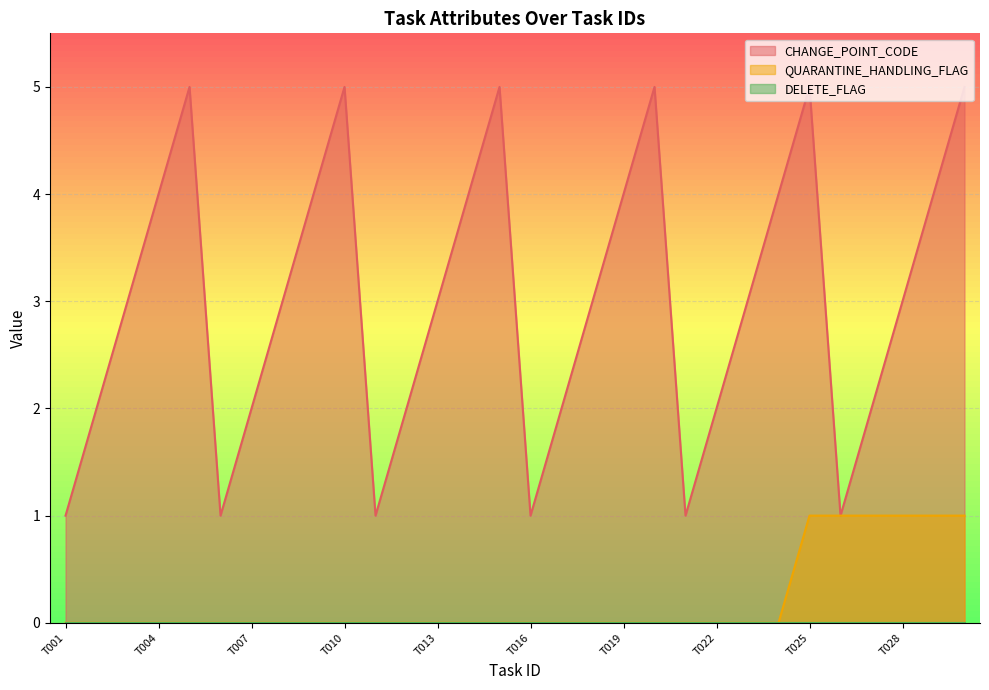

How many lines are shown in the chart?

3